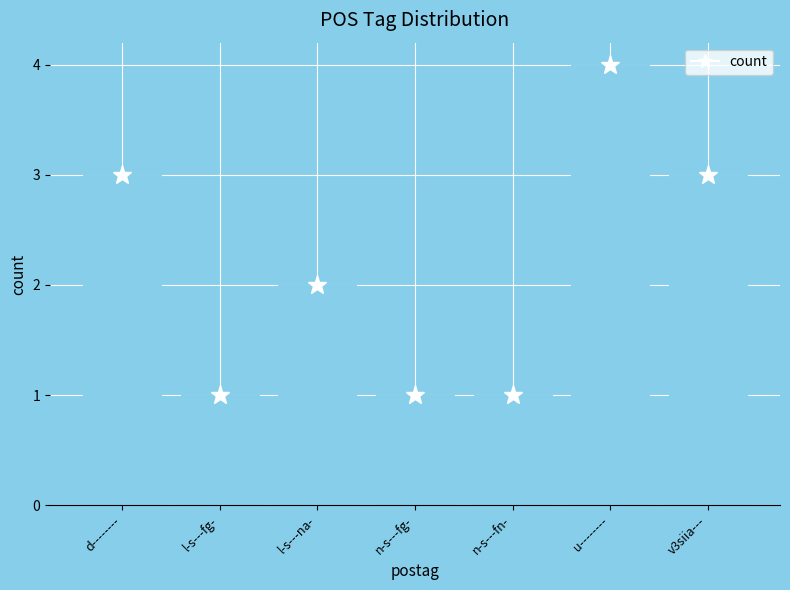

Between u-------- and l-s---na-, which is larger?

u--------